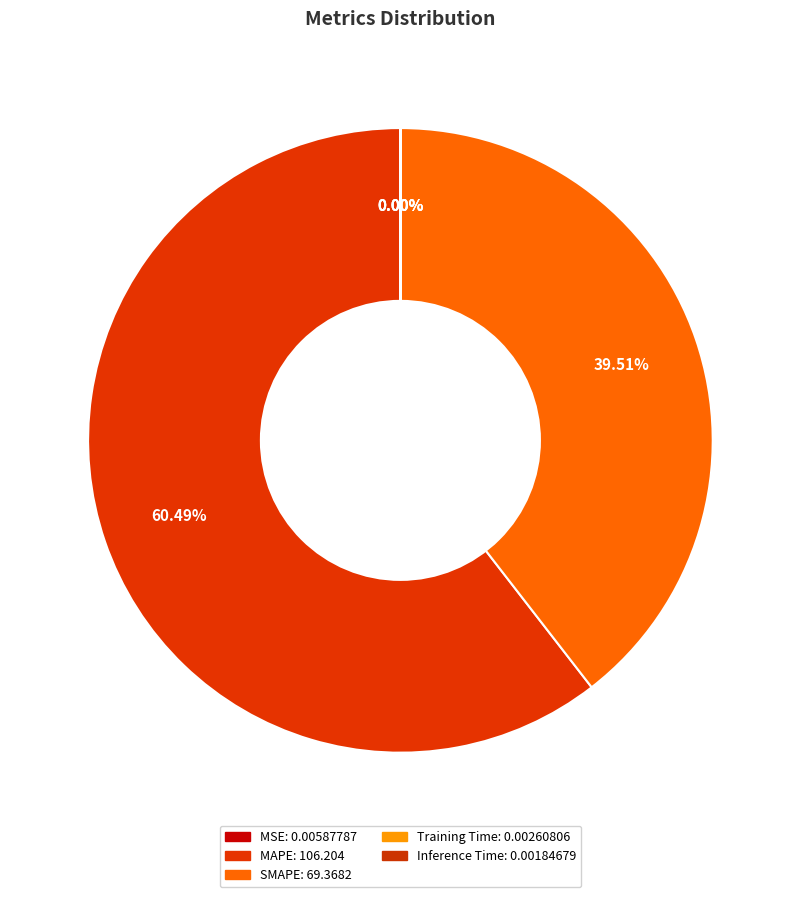

Which category accounts for the majority?

MAPE